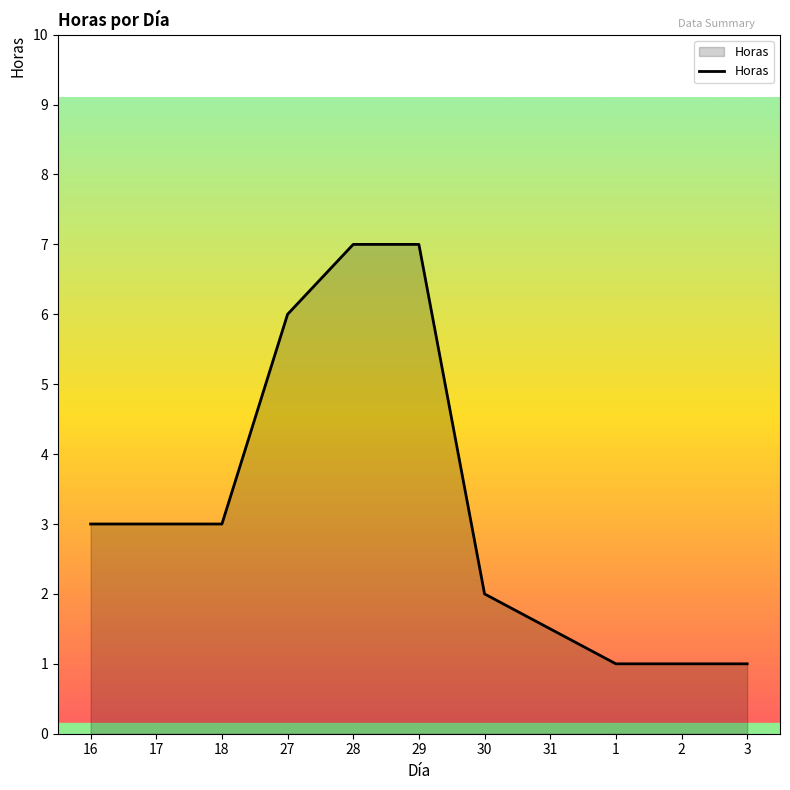

What is the minimum value shown in the chart?

1.0